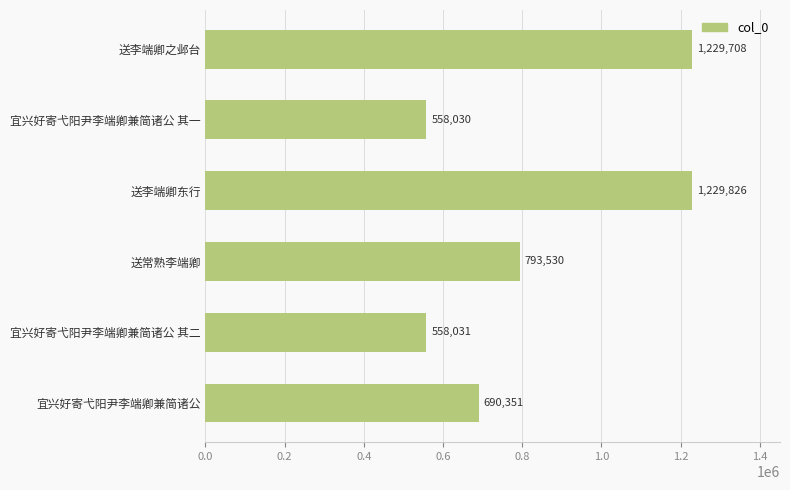

What is the sum of all values?

5059476